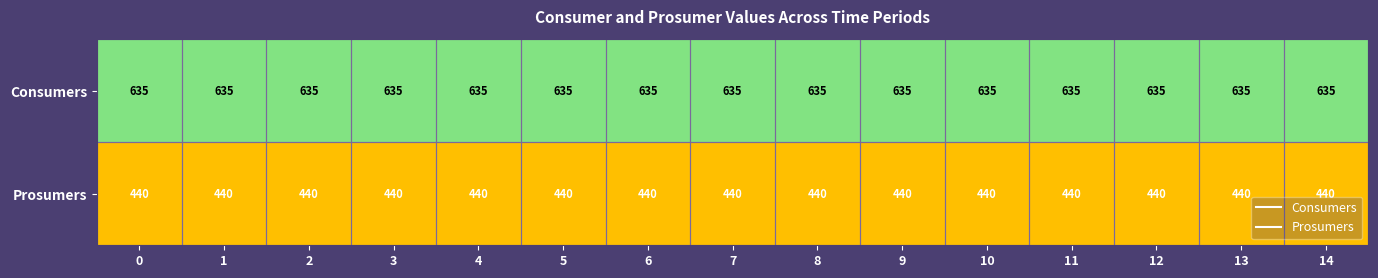

Rank the series by their maximum value, from lowest to highest.

Prosumers, Consumers